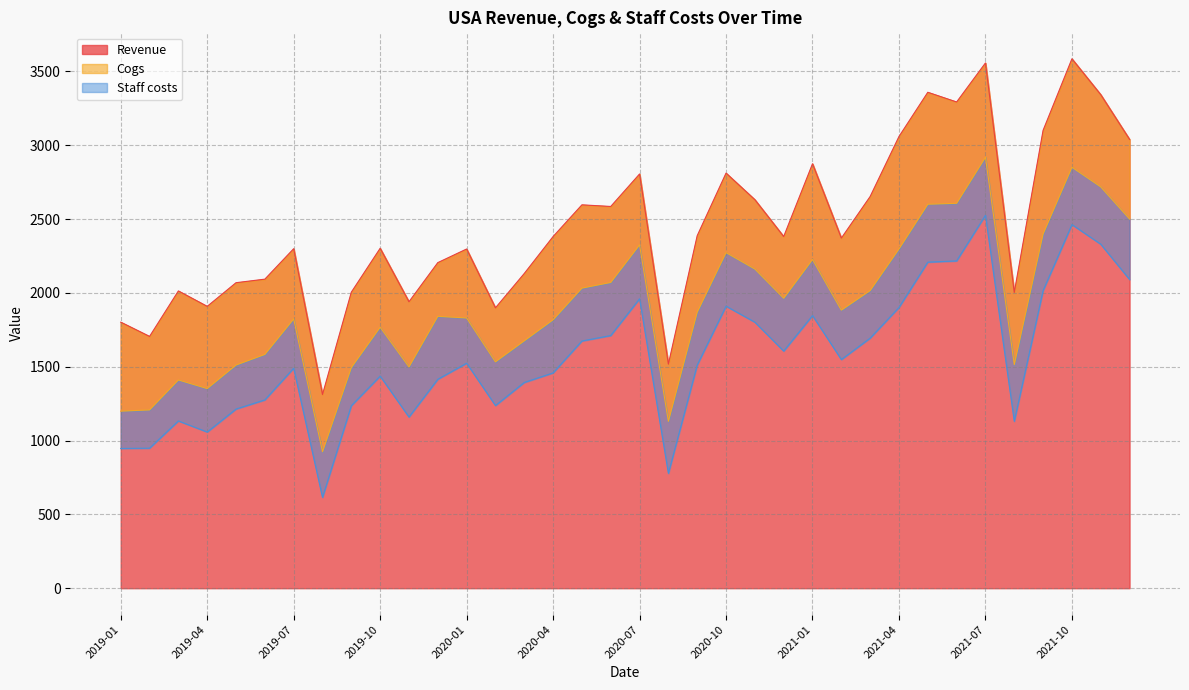

What is the lowest value of the Revenue series?

1311.8